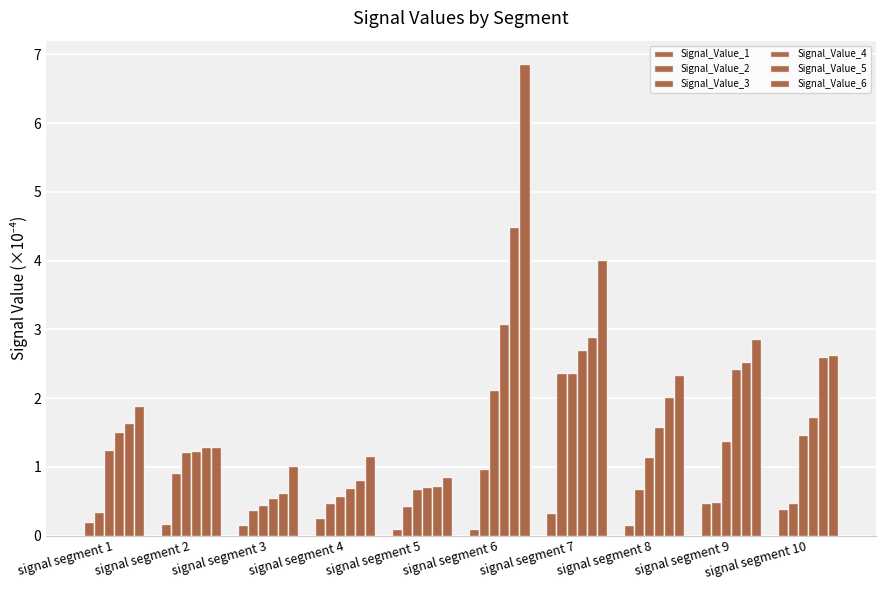

The Signal_Value_3 series shows 1.2 at signal segment 1. True or false?

True